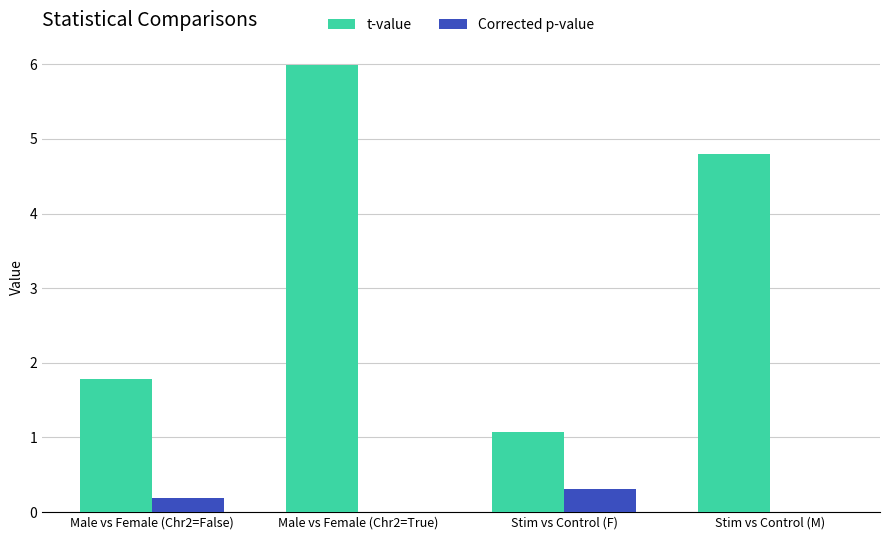

What is the approximate value of Corrected p-value at Stim vs Control (F)?

0.3